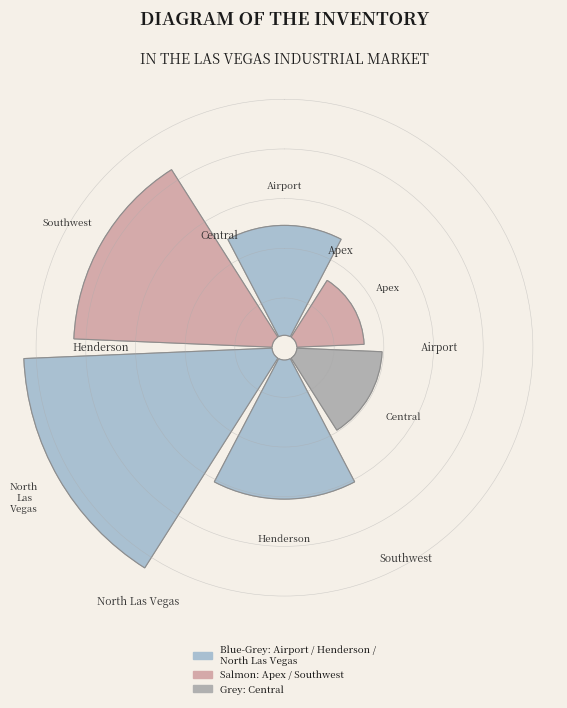

To the nearest percent, what portion does Airport represent?

13%